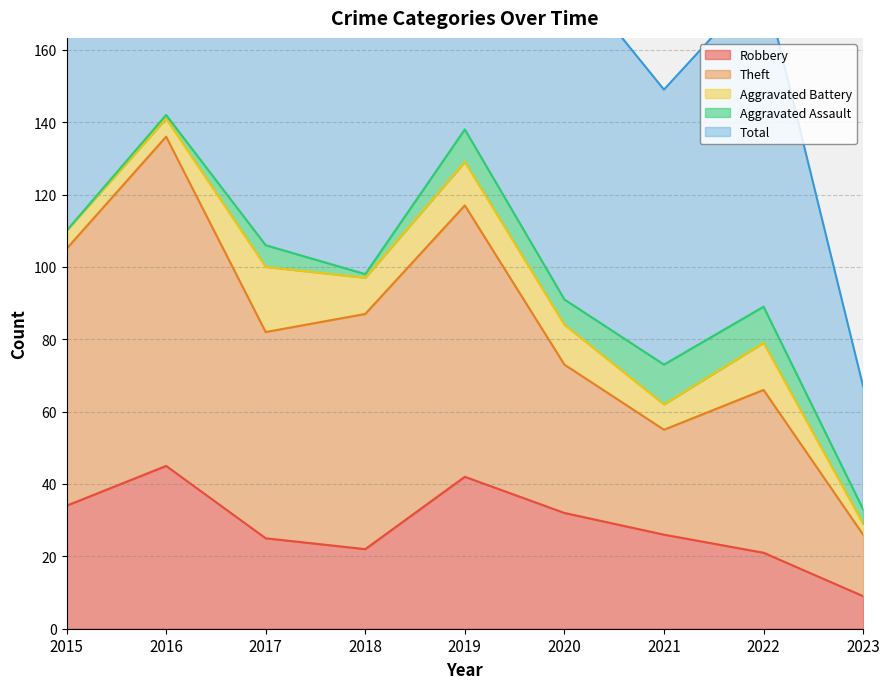

Is it true that Robbery equals 26 at 2021?

True